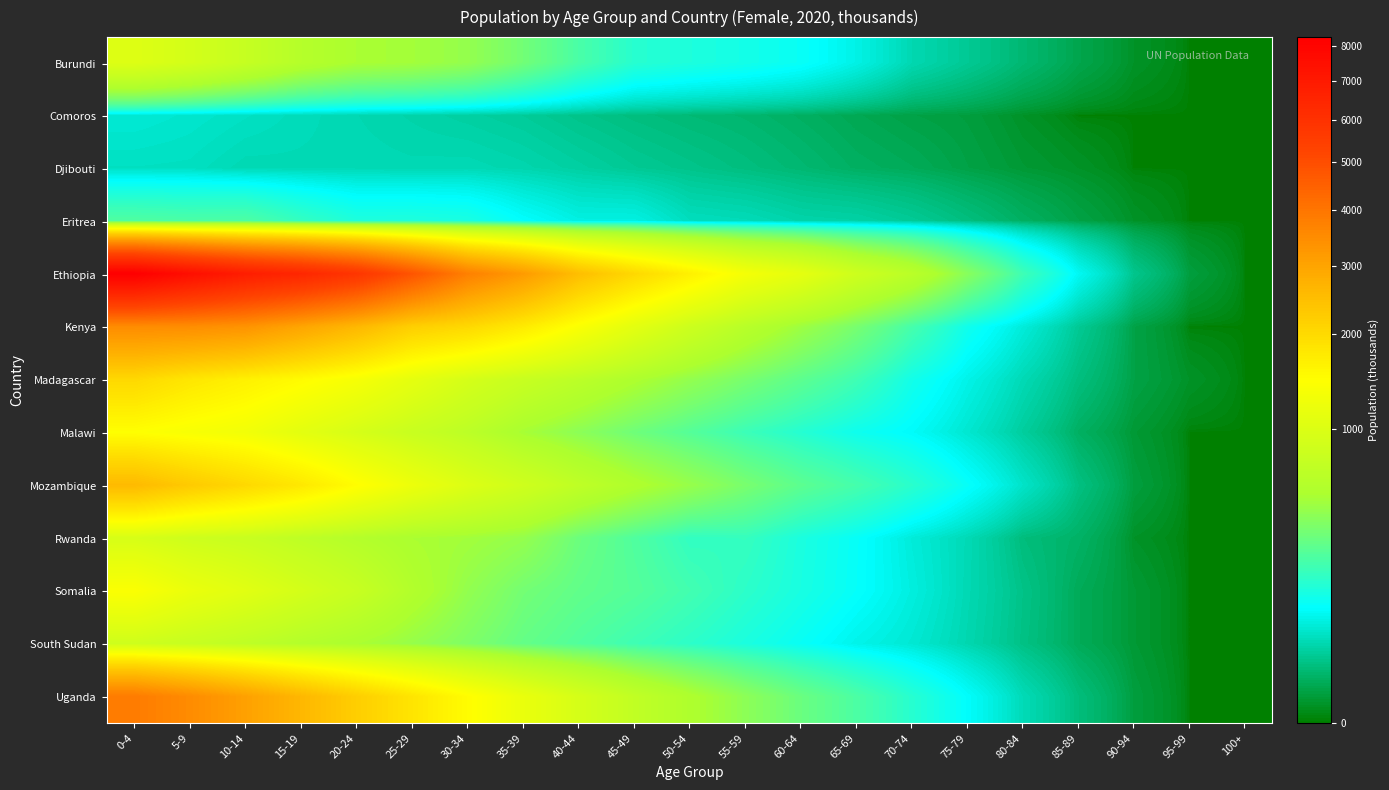

Rank the series by their maximum value, from highest to lowest.

Ethiopia, Uganda, Kenya, Mozambique, Madagascar, Malawi, Somalia, Burundi, Rwanda, South Sudan, Eritrea, Comoros, Djibouti